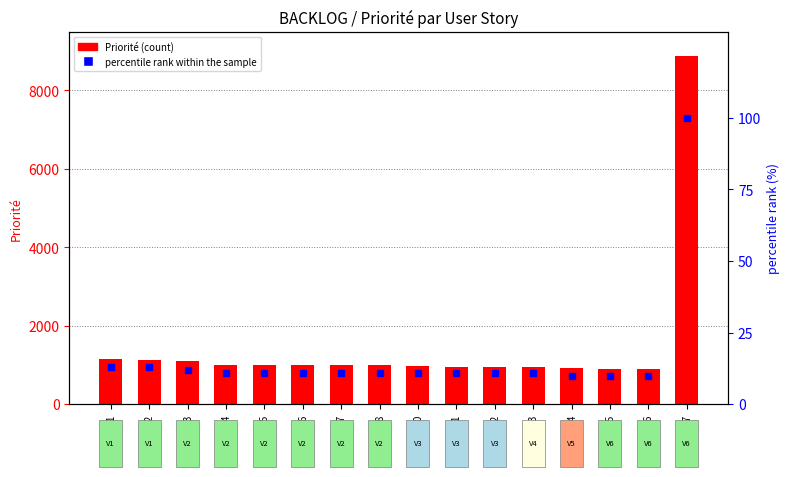

What is the sum of the Priorité values at US017 and US013?

9820